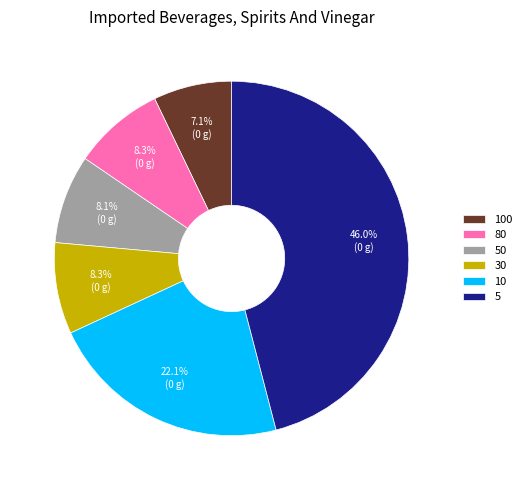

Between 100 and 50, which is larger?

50